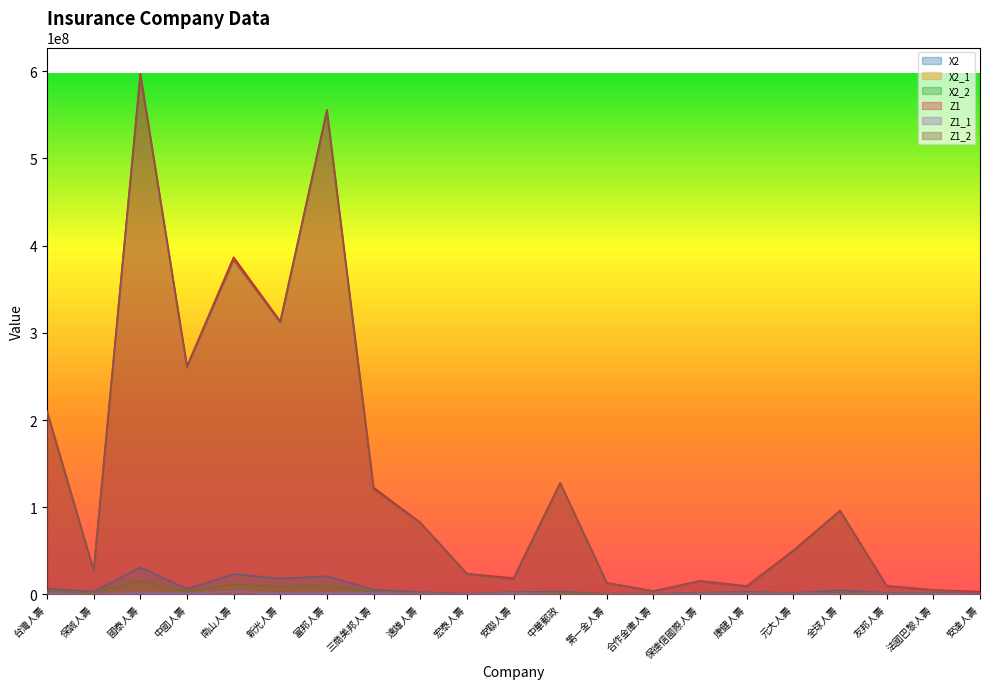

What is the greatest value displayed?

597412938.0